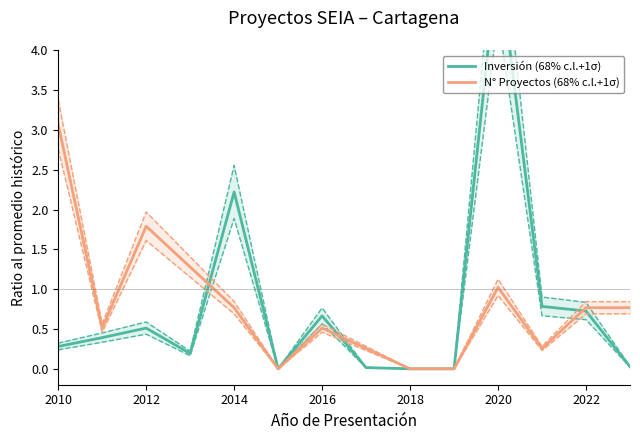

What is the average value of the N° Proyectos (68% c.l.+1σ) series?

0.8